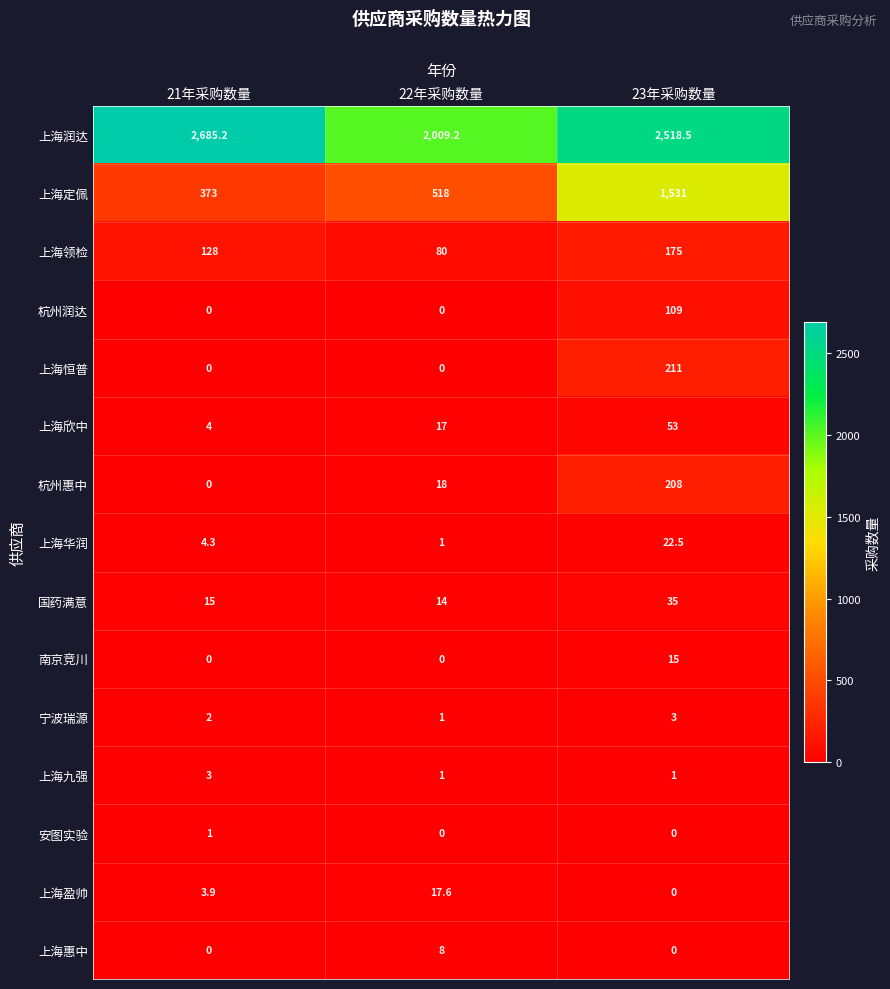

What is the lowest value of the 国药满意 series?

14.0